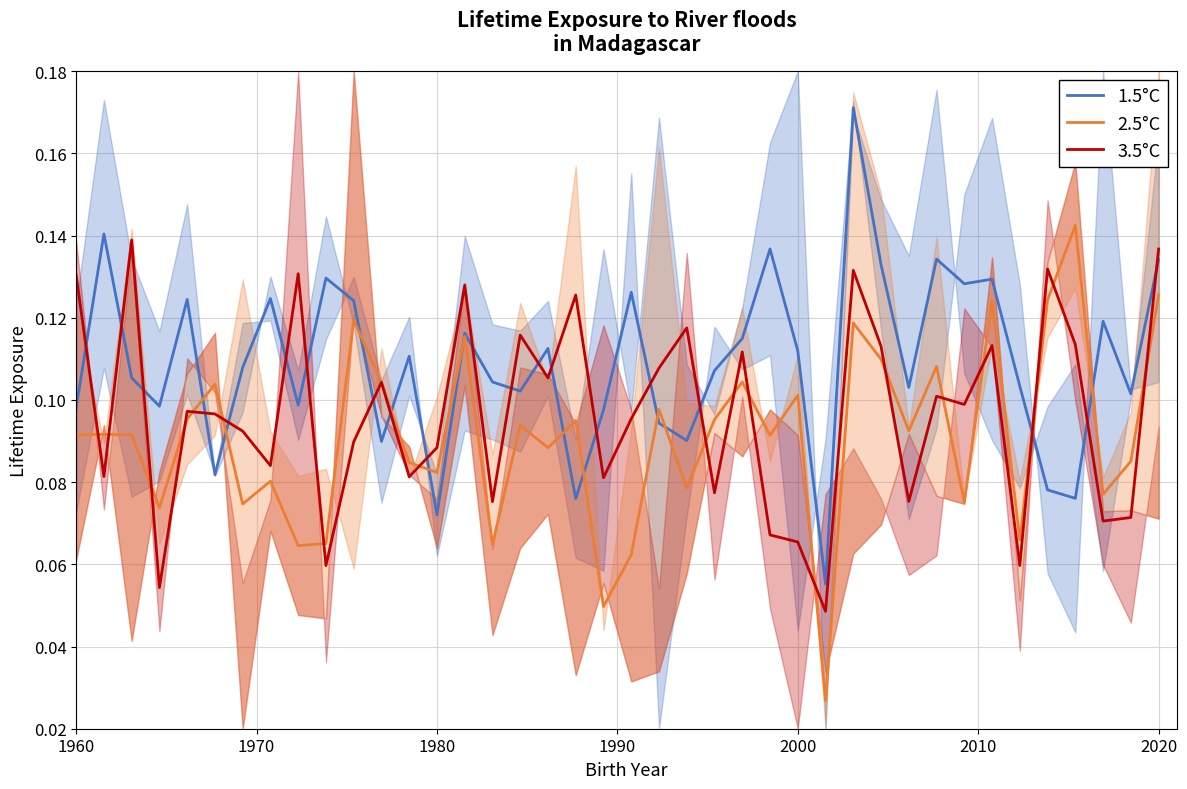

What is the total value across all series at 1980?

0.2